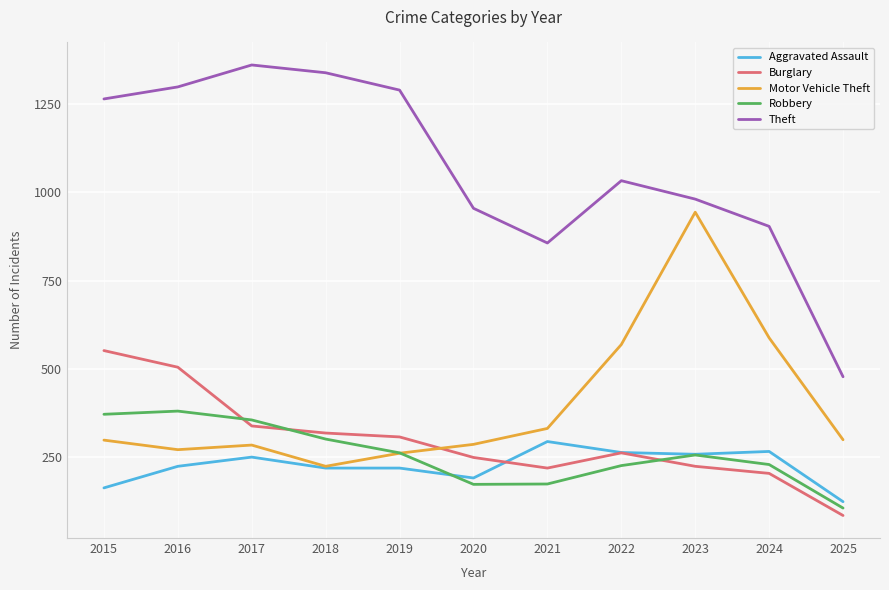

List the series in order of their peak value, highest first.

Theft, Motor Vehicle Theft, Burglary, Robbery, Aggravated Assault